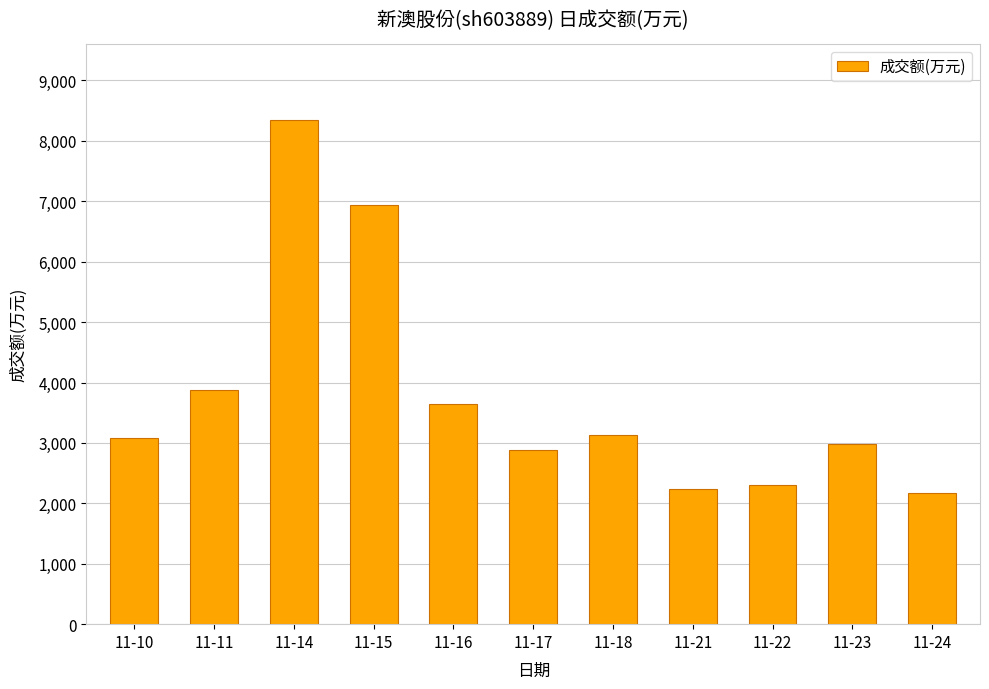

The value at 11-22 is 1458. True or false?

False